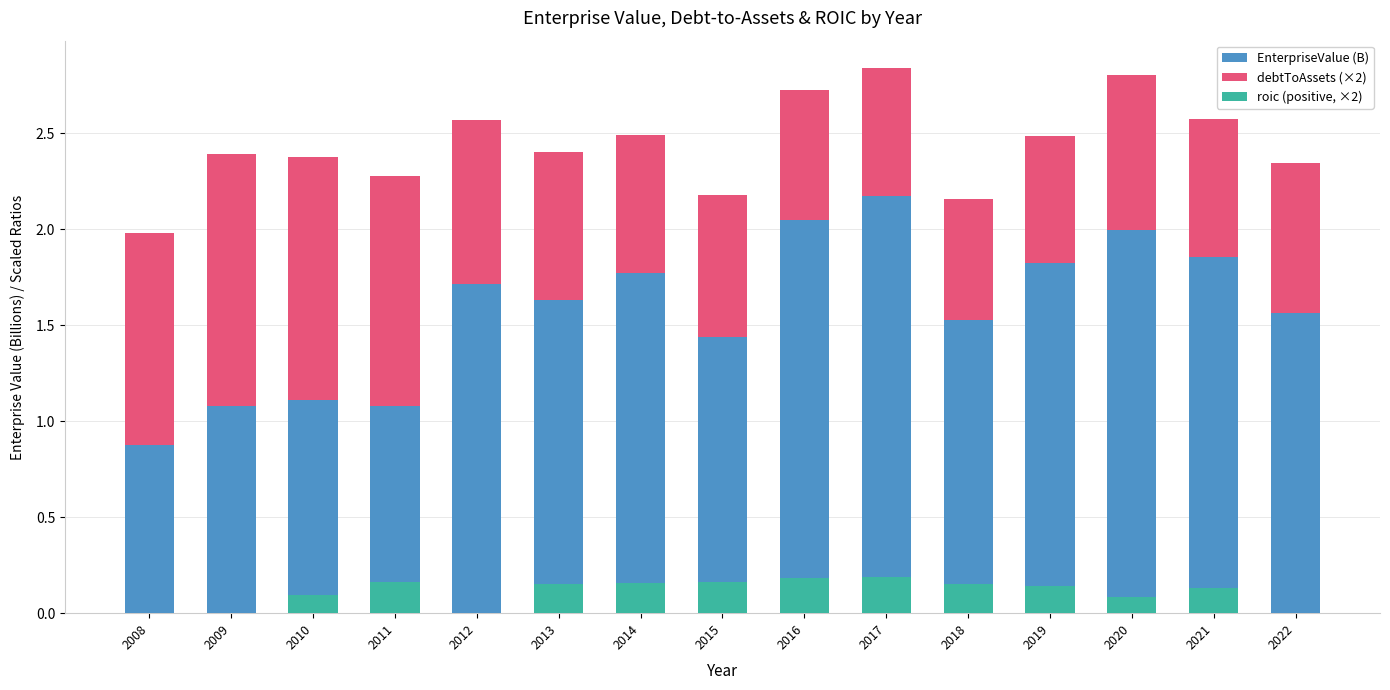

What is the sum of all debtToAssets (×2) values?

12.9